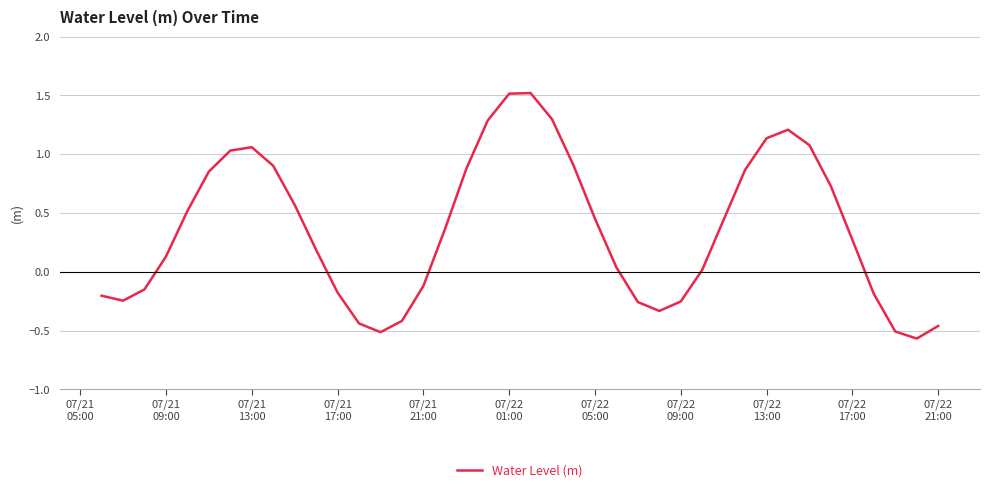

What is the difference between the maximum and minimum values?

2.1